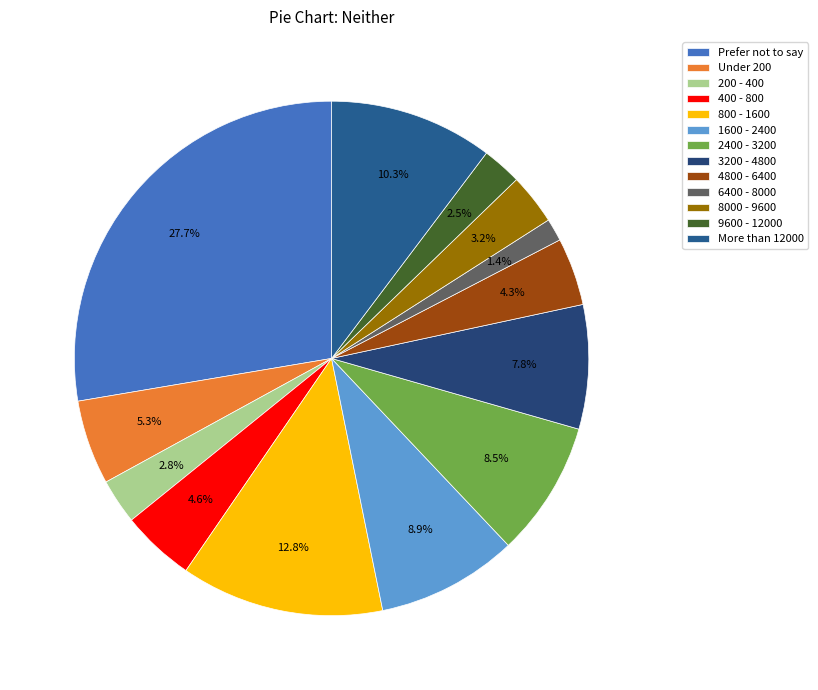

Which category has the biggest portion of the pie?

Prefer not to say